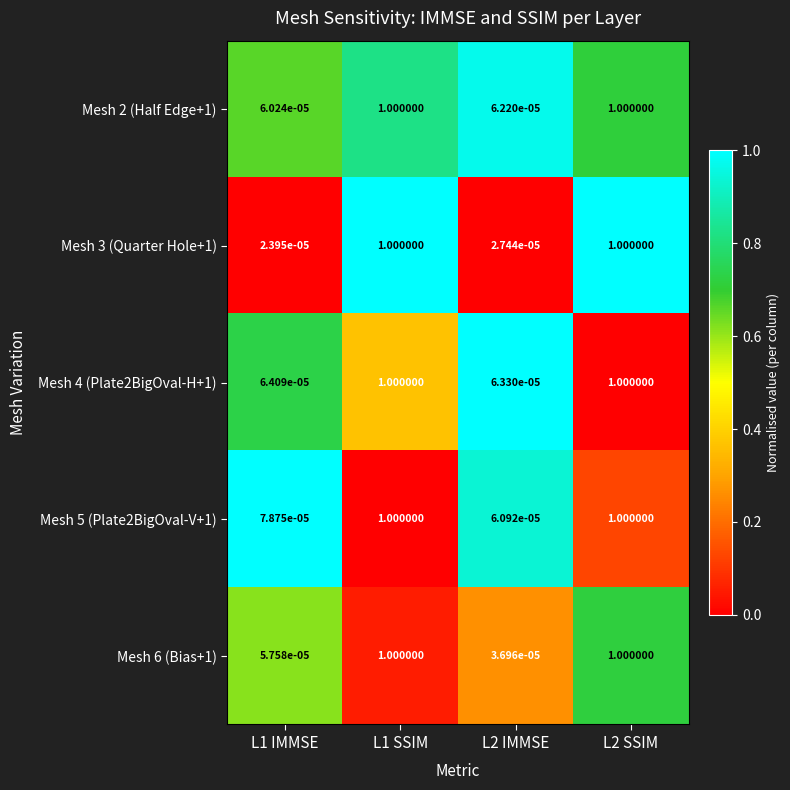

Is the value of Mesh 6 (Bias+1) at L2 IMMSE greater than the value of Mesh 2 (Half Edge+1) at L1 SSIM?

No